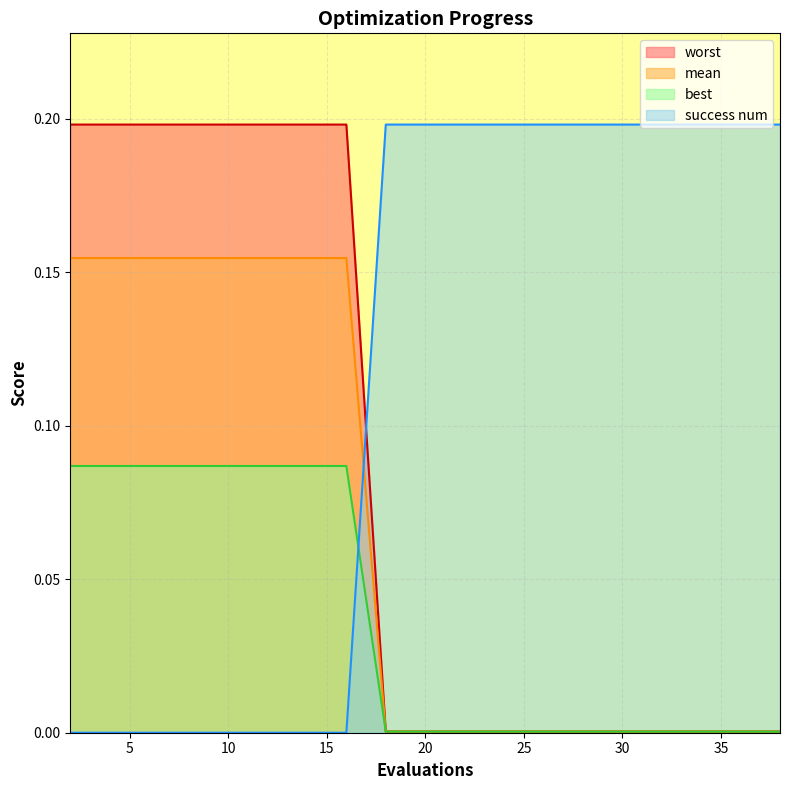

True or false: success num and mean cross at least once.

True